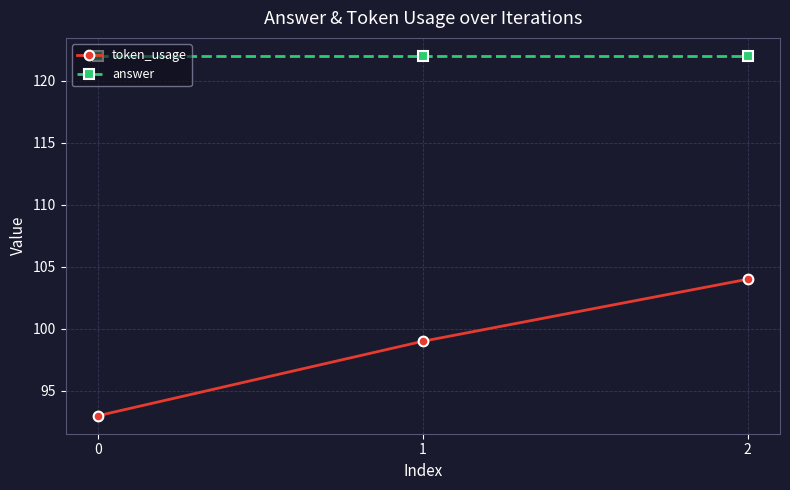

Reading left to right, what are all the values shown in this chart?

token_usage: 93	99	104
answer: 122	122	122